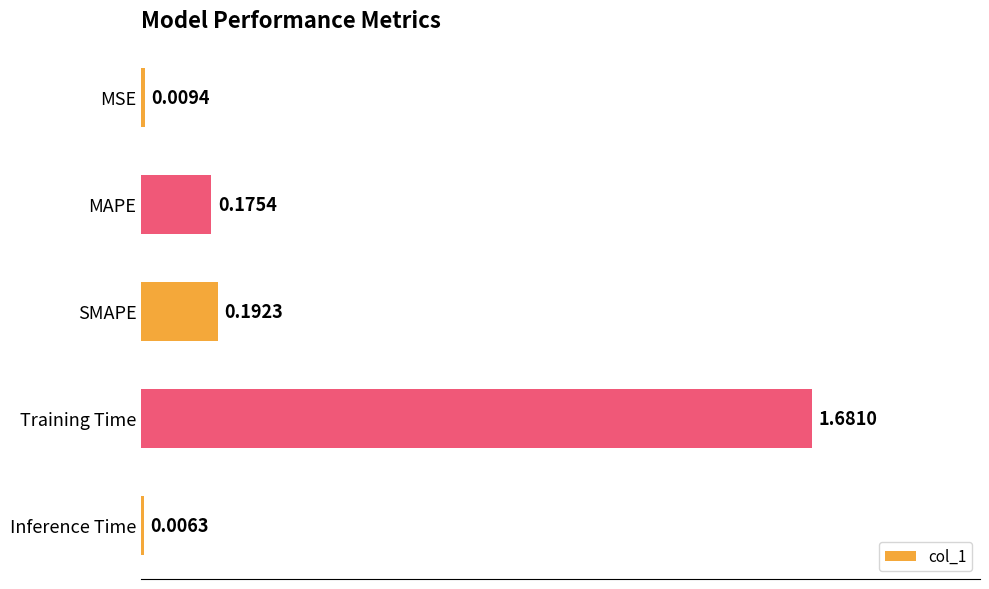

At which label is the value closest to 0?

Inference Time